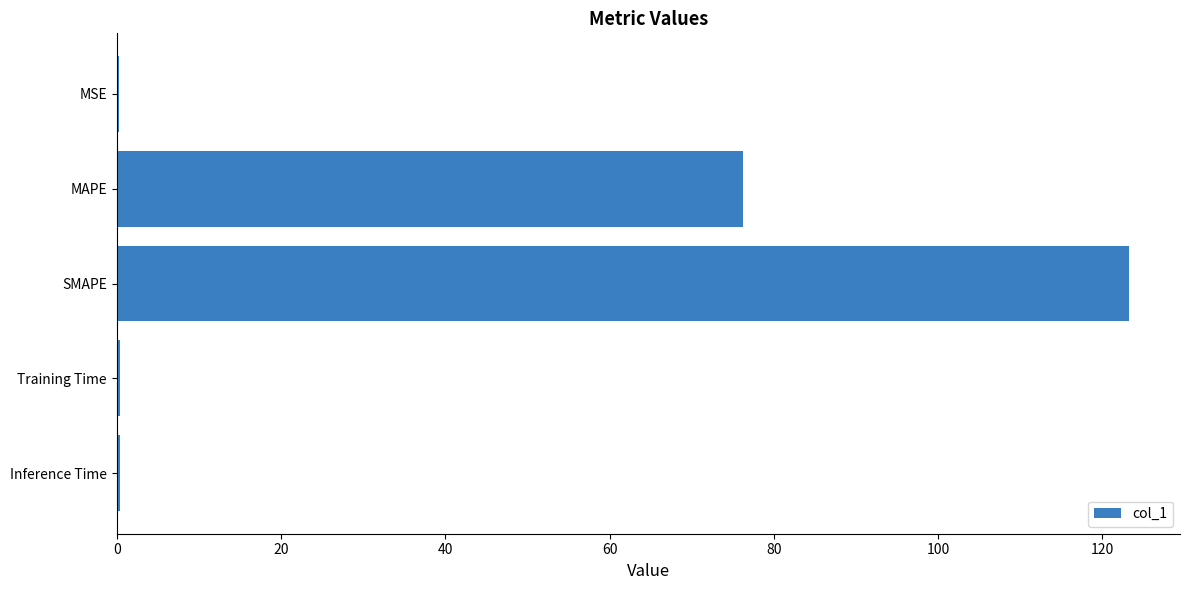

What is the sum of all values?

200.6